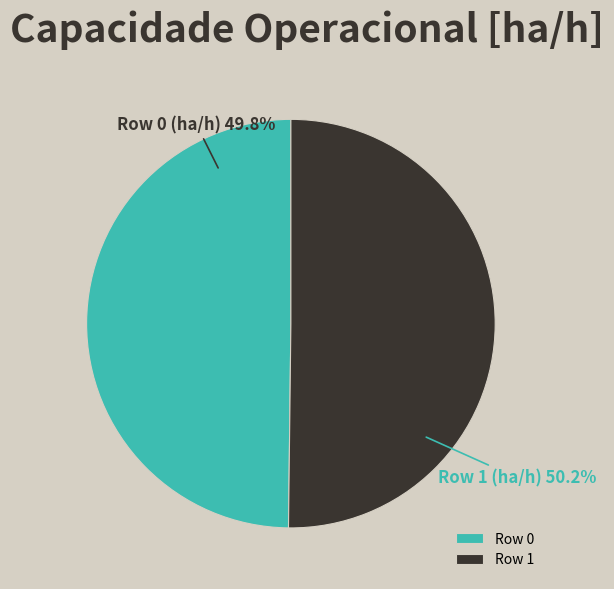

Count the number of slices in the pie.

2